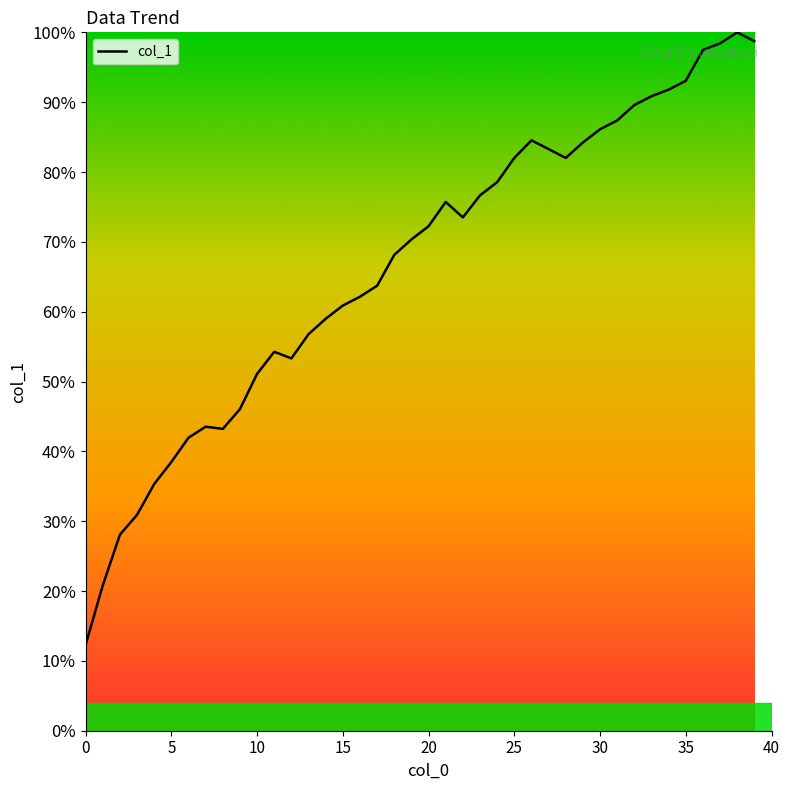

What is the smallest value displayed?

12.3